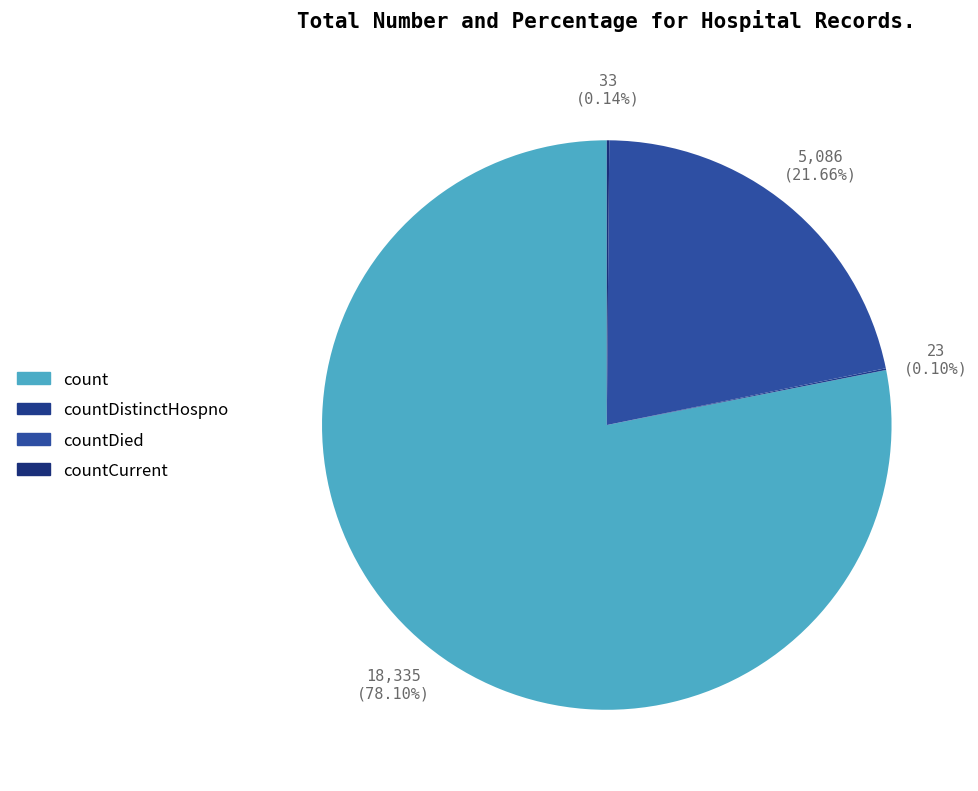

Is it true that count is 78% of the pie?

True